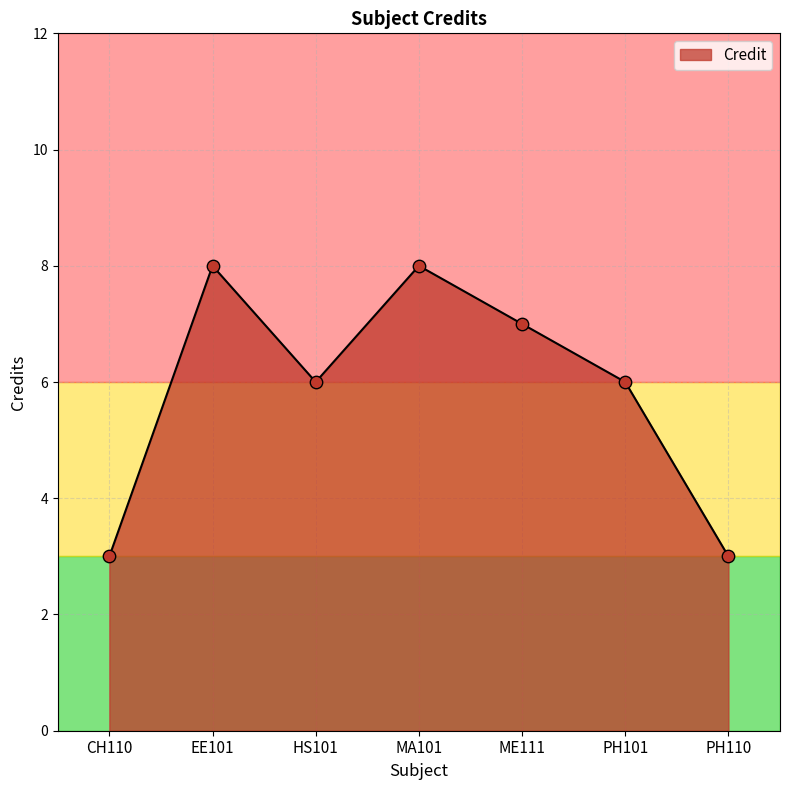

What is the change in value from MA101 to PH101?

-2